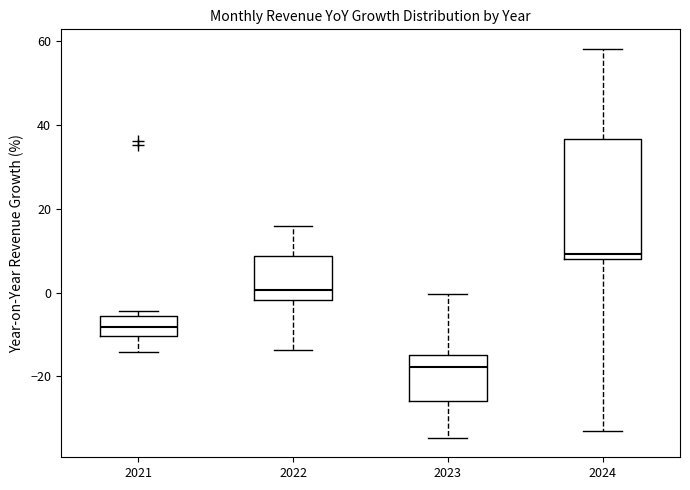

Reading left to right, transcribe this box plot: for each box, give where its median line is, the range the box spans, and where its two whiskers end, as read against the y-axis. The values are not printed on the chart, so give them approximately, as read against the axis.

2021: median -8, box -10 to -6, whiskers -14 to -4
2022: median 0, box -2 to 8, whiskers -14 to 16
2023: median -18, box -26 to -14, whiskers -34 to 0
2024: median 10, box 8 to 36, whiskers -34 to 58